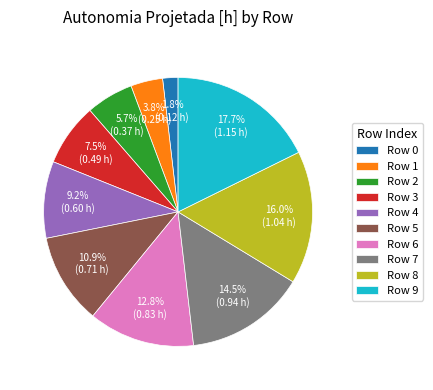

Is there any slice that represents more than half of the pie?

No